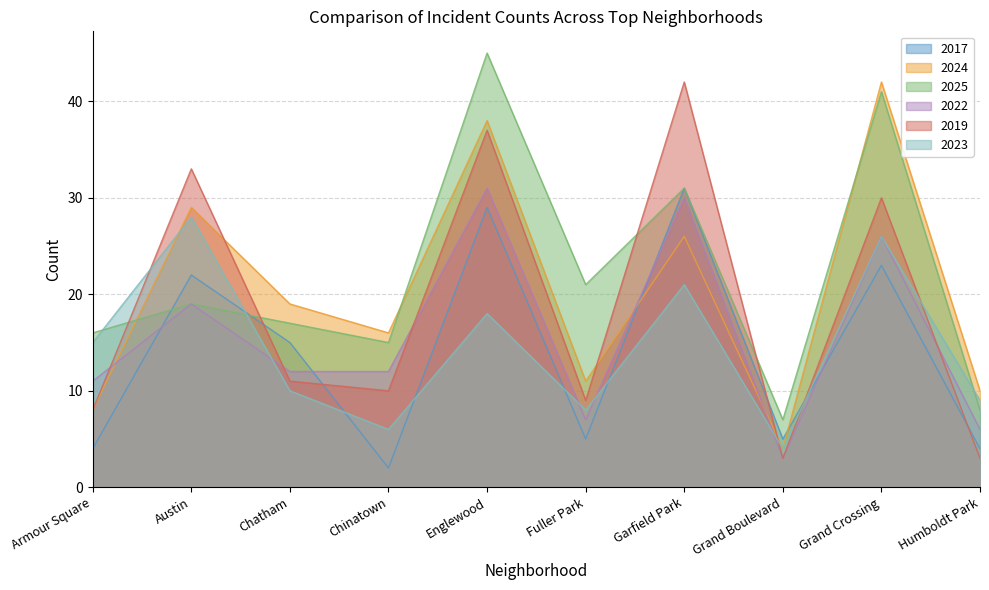

What is the label of the 1st point from the left?

Armour Square